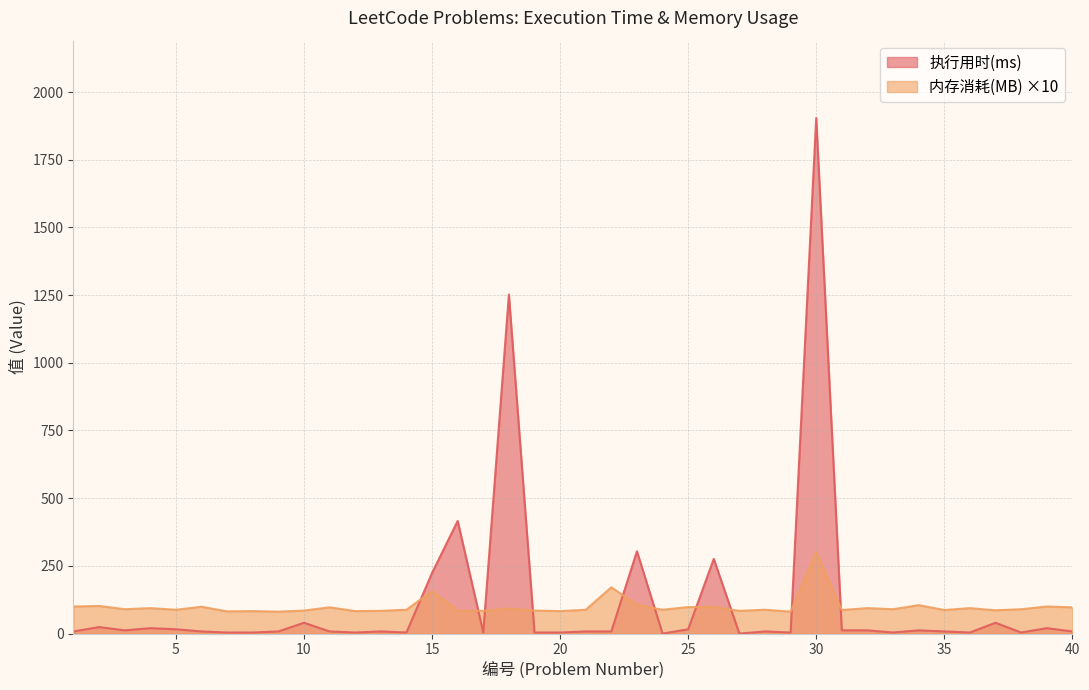

Reading left to right, extract all data points from this chart.

执行用时(ms): 1=8	2=24	3=12	4=20	5=16	6=8	7=4	8=4	9=8	10=40	11=8	12=4	13=8	14=4	15=224	16=416	17=4	18=1252	19=4	20=4	21=8	22=8	23=304	24=0	25=16	26=276	27=0	28=8	29=4	30=1904	31=12	32=12	33=4	34=12	35=8	36=4	37=40	38=4	39=20	40=8
内存消耗(MB): 1=100	2=102	3=90	4=94	5=88	6=99	7=82	8=83	9=81	10=85	11=97	12=83	13=84	14=88	15=157	16=84	17=84	18=92	19=85	20=83	21=88	22=171	23=106	24=88	25=98	26=98	27=84	28=88	29=81	30=300	31=87	32=94	33=90	34=105	35=87	36=94	37=86	38=90	39=100	40=97